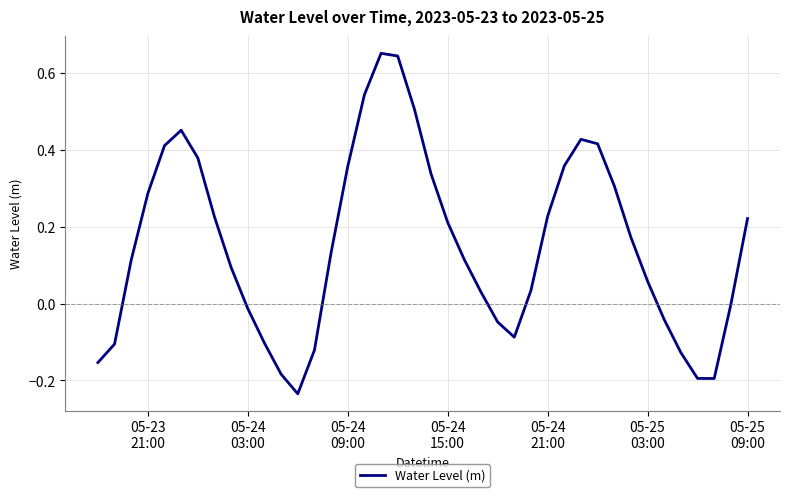

Is this an area chart (filled region under the line)?

No